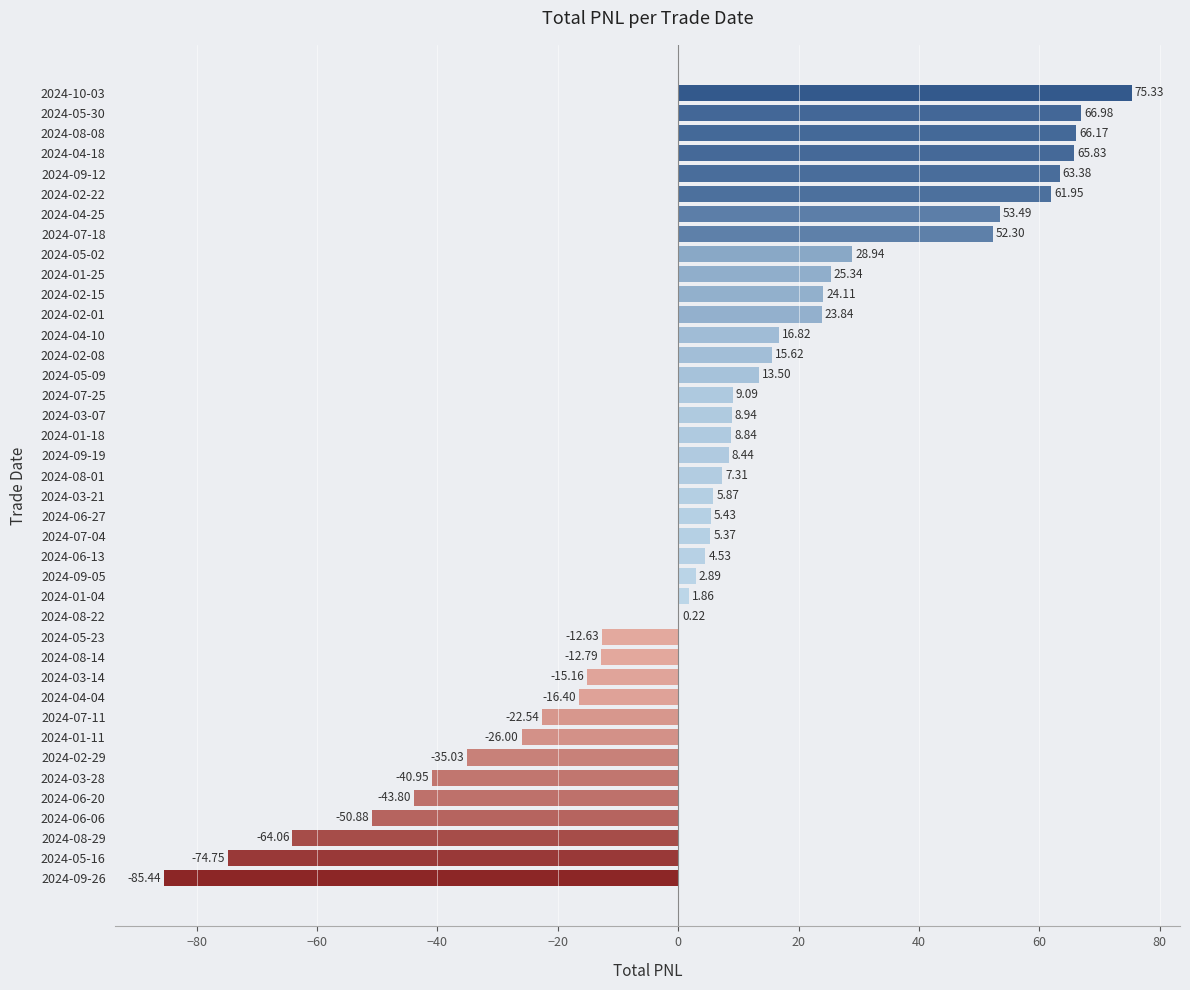

What is the change in value from 2024-01-18 to 2024-07-18?

+43.5